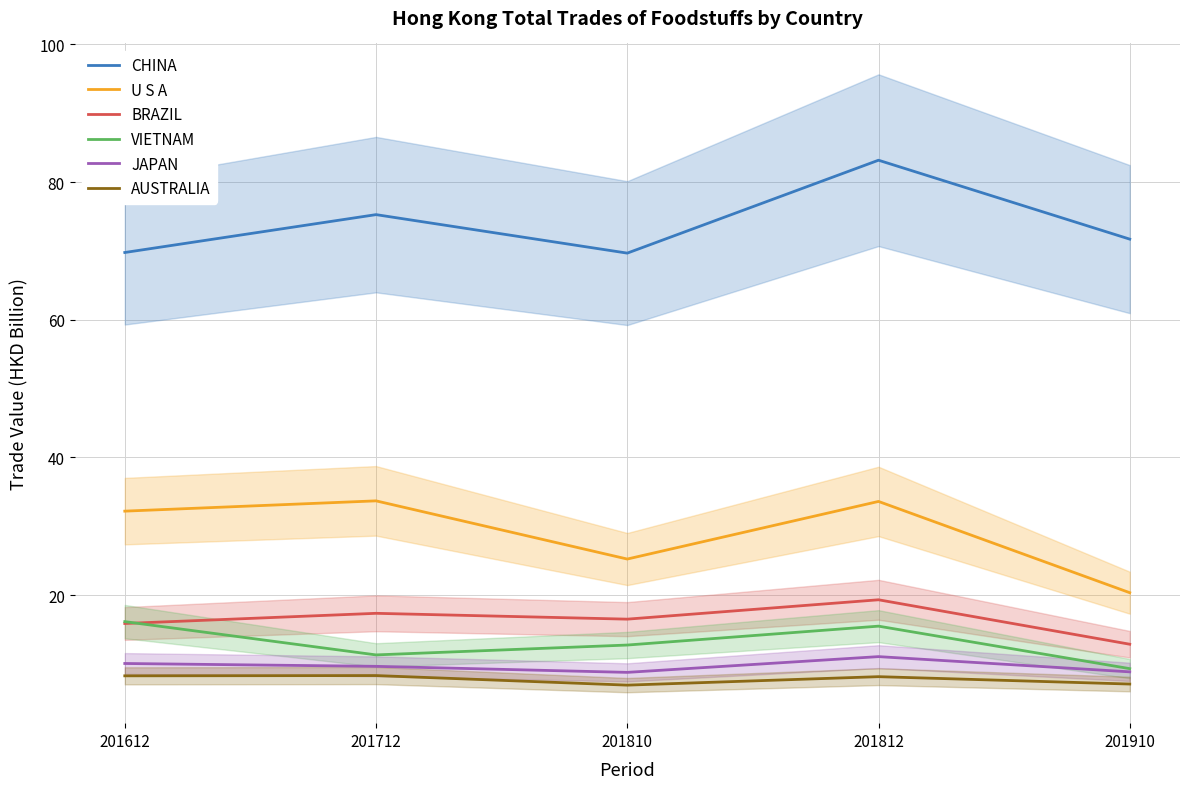

True or false: JAPAN and AUSTRALIA intersect in this chart.

False